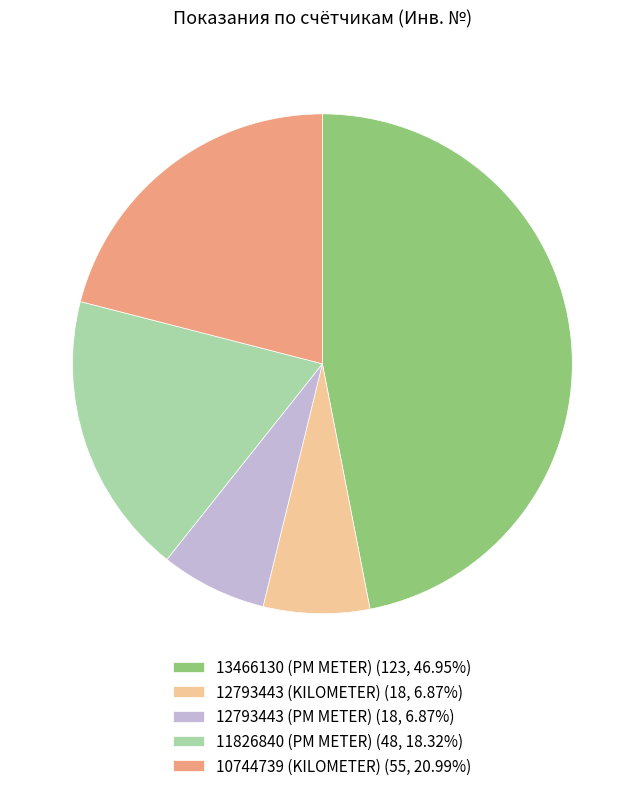

What is the ratio of the value at 11826840 (PM METER) (48, 18.32%) to the value at 12793443 (PM METER) (18, 6.87%)?

2.7